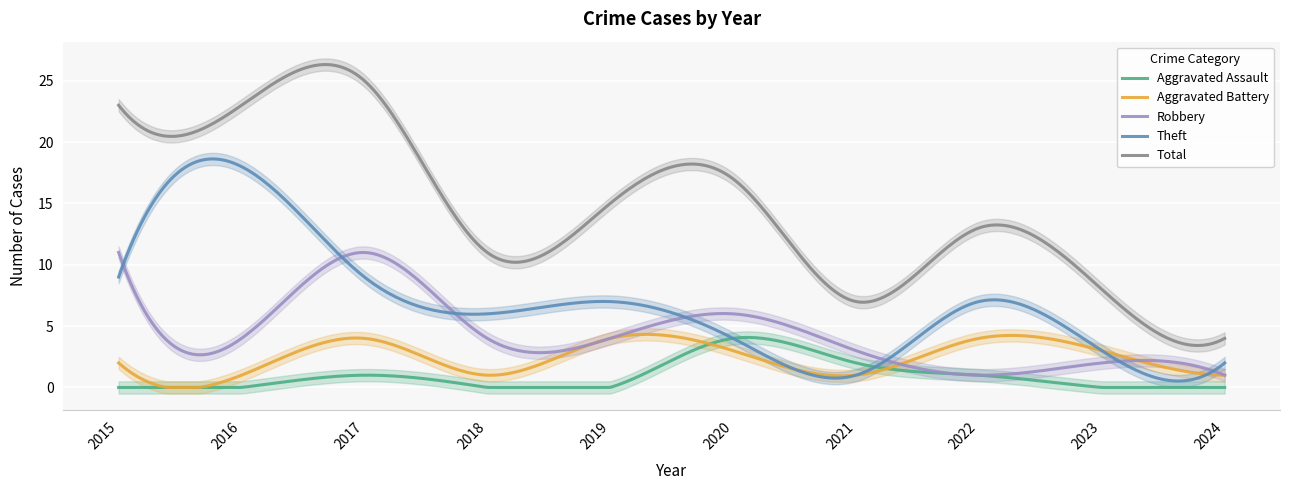

Where does the Total series first go above 15?

2015